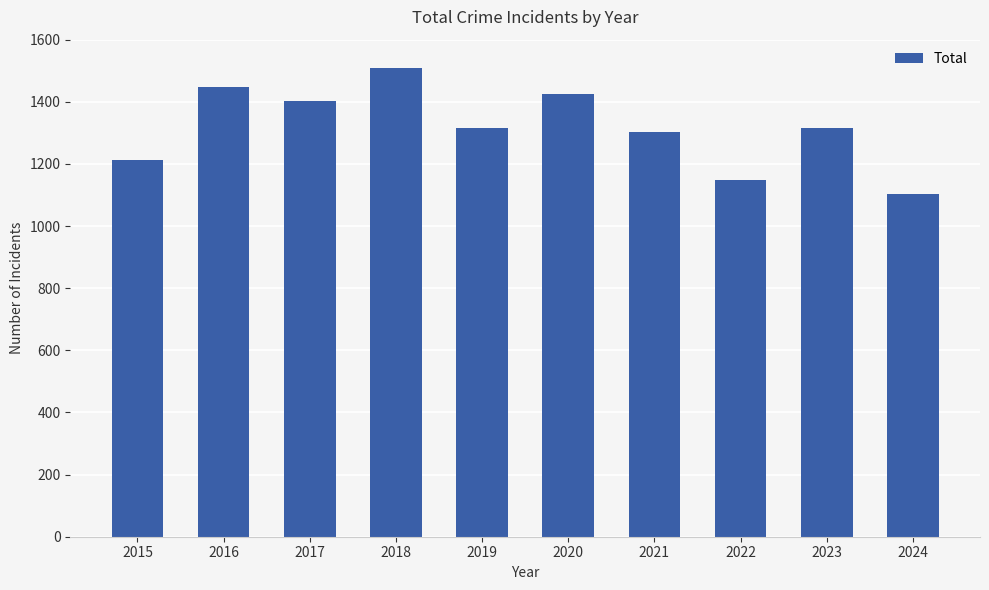

What is the greatest value displayed?

1510